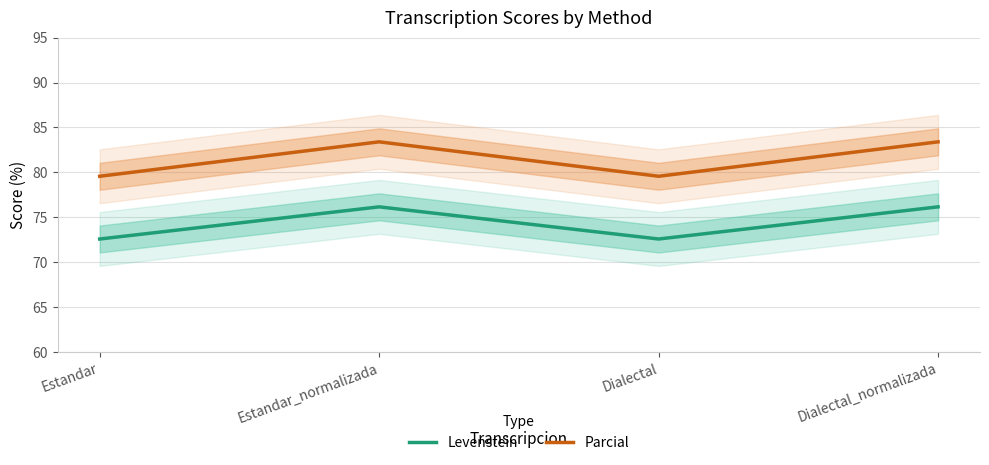

In Levenstein, how many points are lower than both neighbors (excluding endpoints)?

1